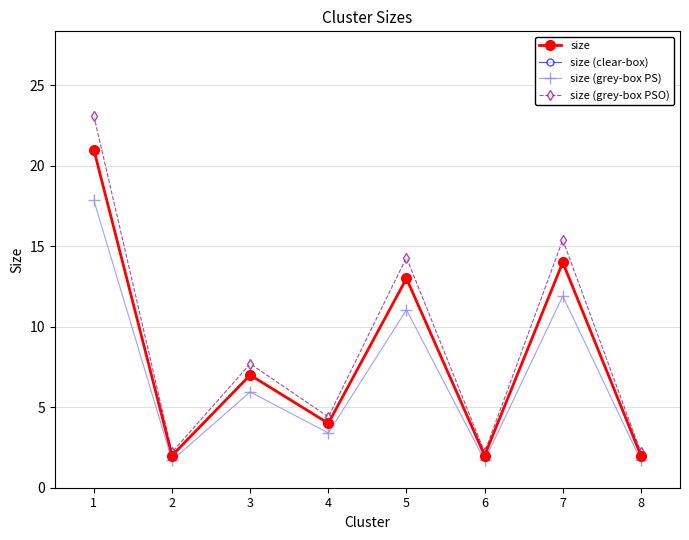

Between 6 and 7, which is larger?

7